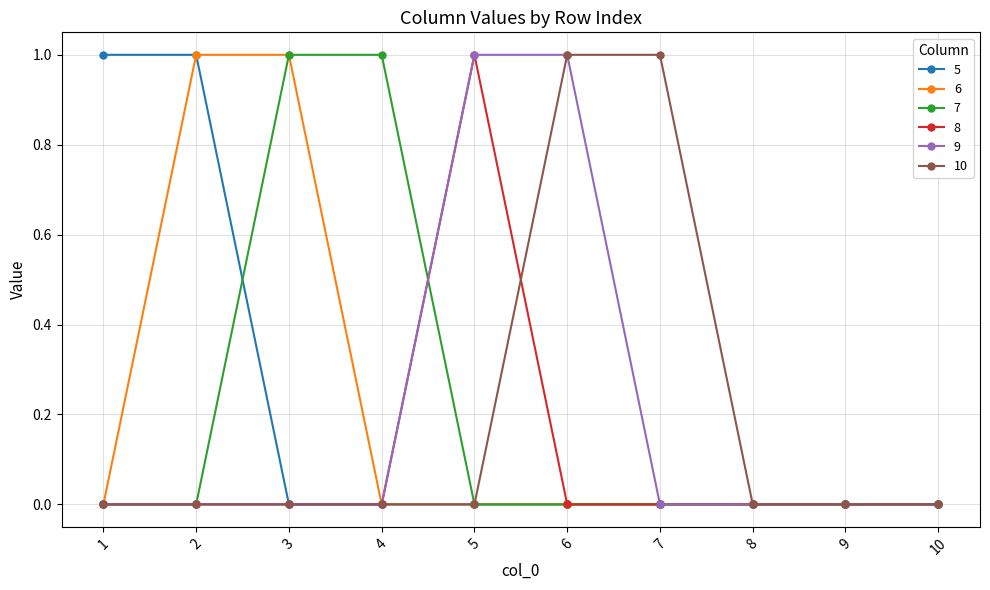

The value of 10 at 4 is 0. True or false?

True